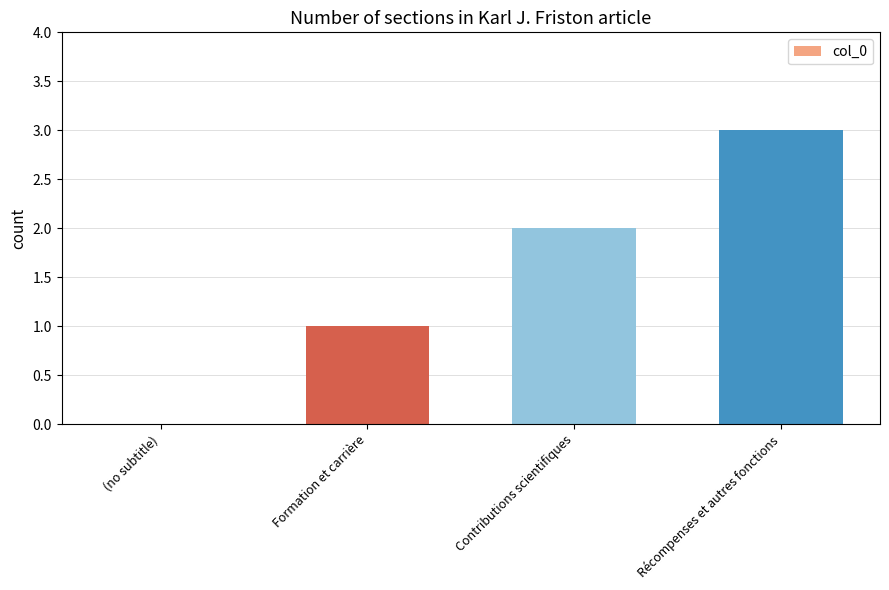

What is the greatest value displayed?

3